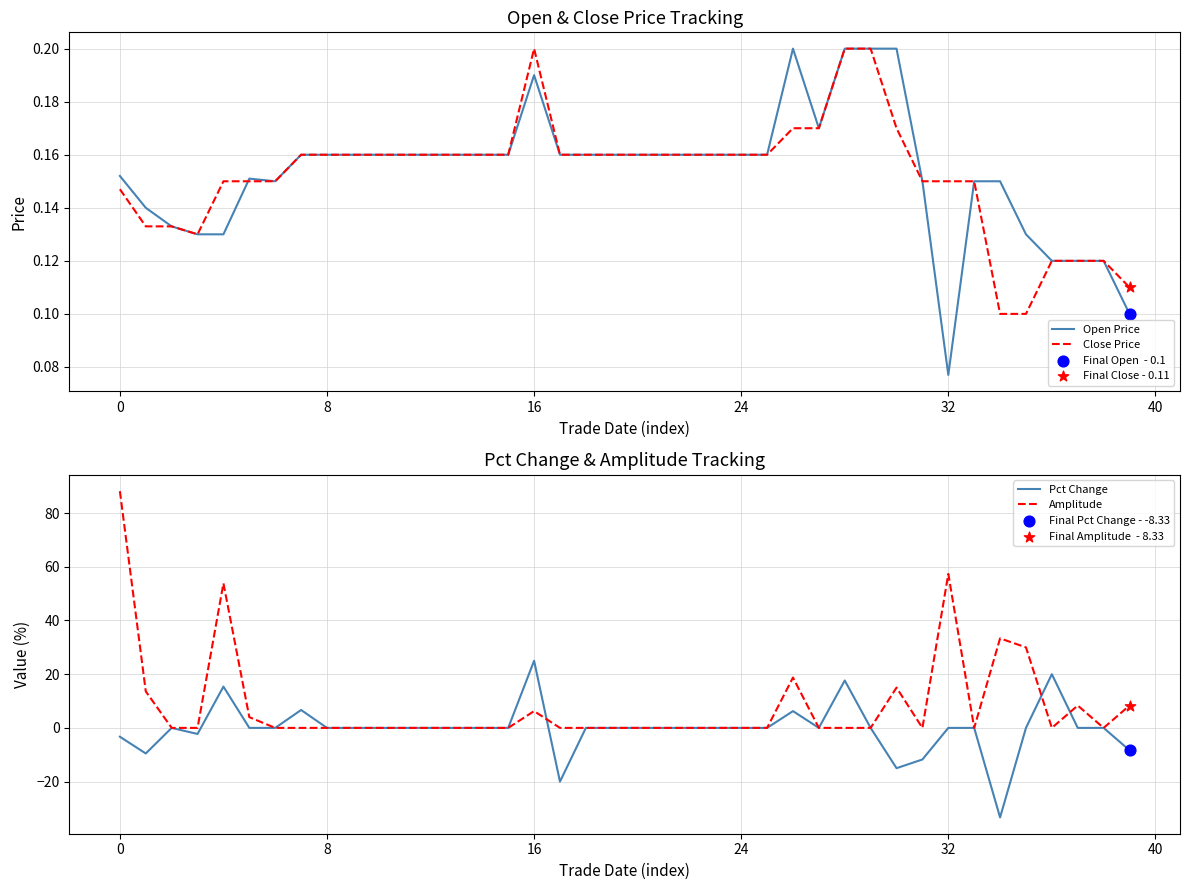

What are all the series names shown in the legend?

Open Price, Close Price, Pct Change, Amplitude